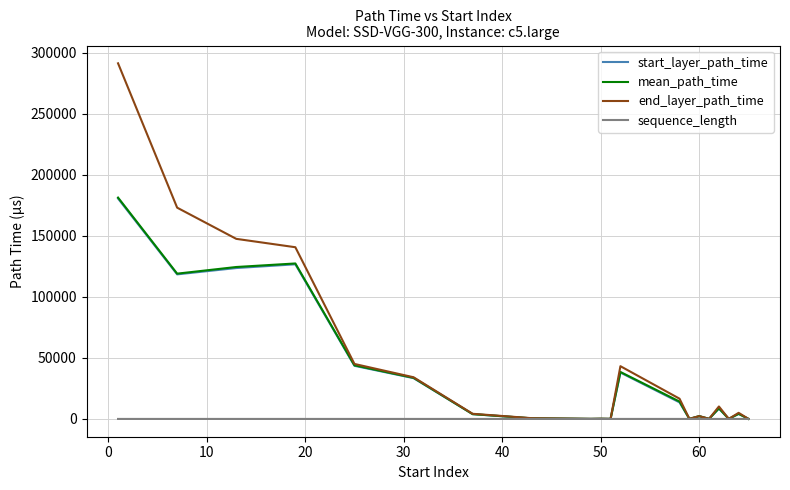

What is the maximum value for mean_path_time?

181346.8